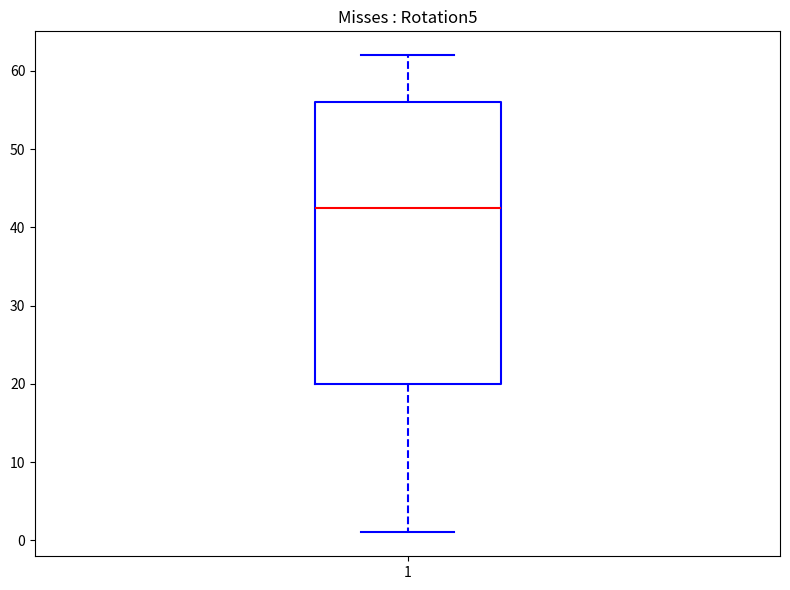

Transcribe this box plot: give where the median line is, the range the box spans, and where the two whiskers end, as read against the y-axis. The values are not printed on the chart, so give them approximately, as read against the axis.

median 43, box 20 to 56, whiskers 1 to 62